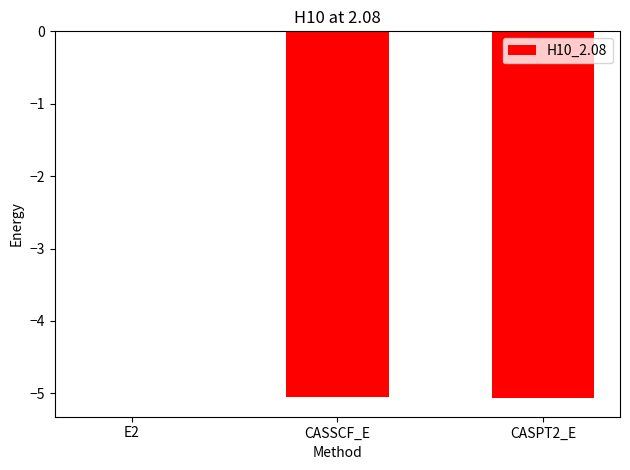

Where does the data first go above -5?

E2